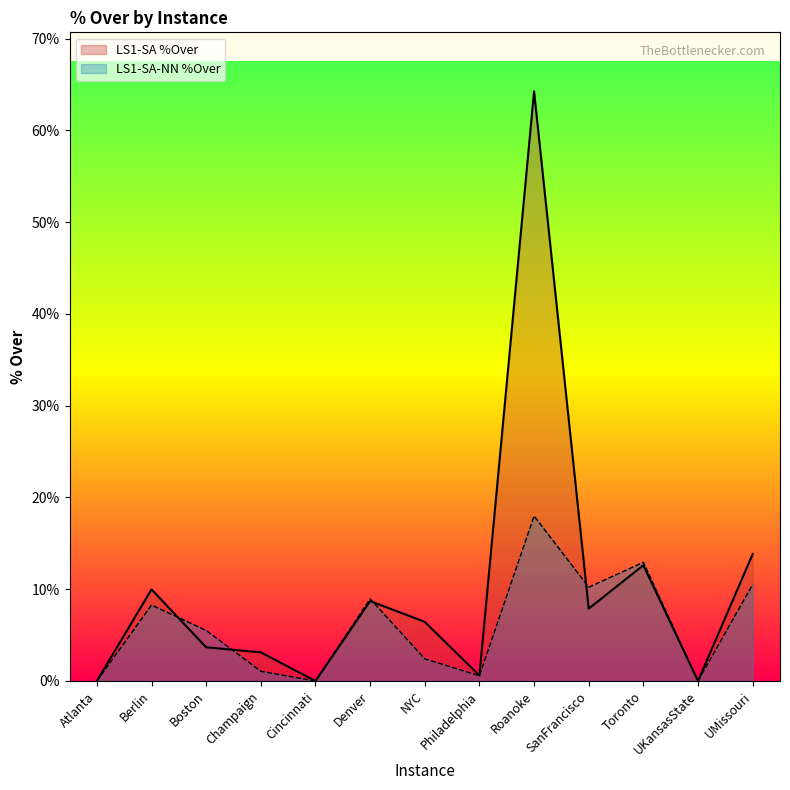

What is the greatest value displayed?

0.6